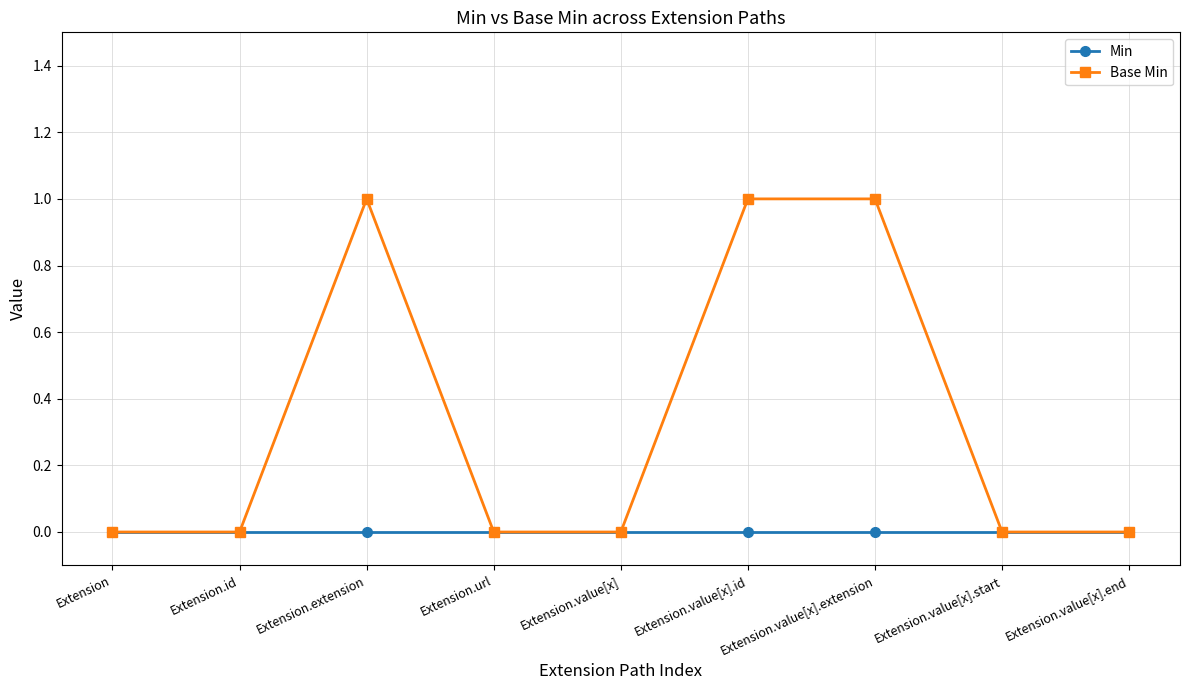

Where is the first local maximum for Base Min?

Extension.extension